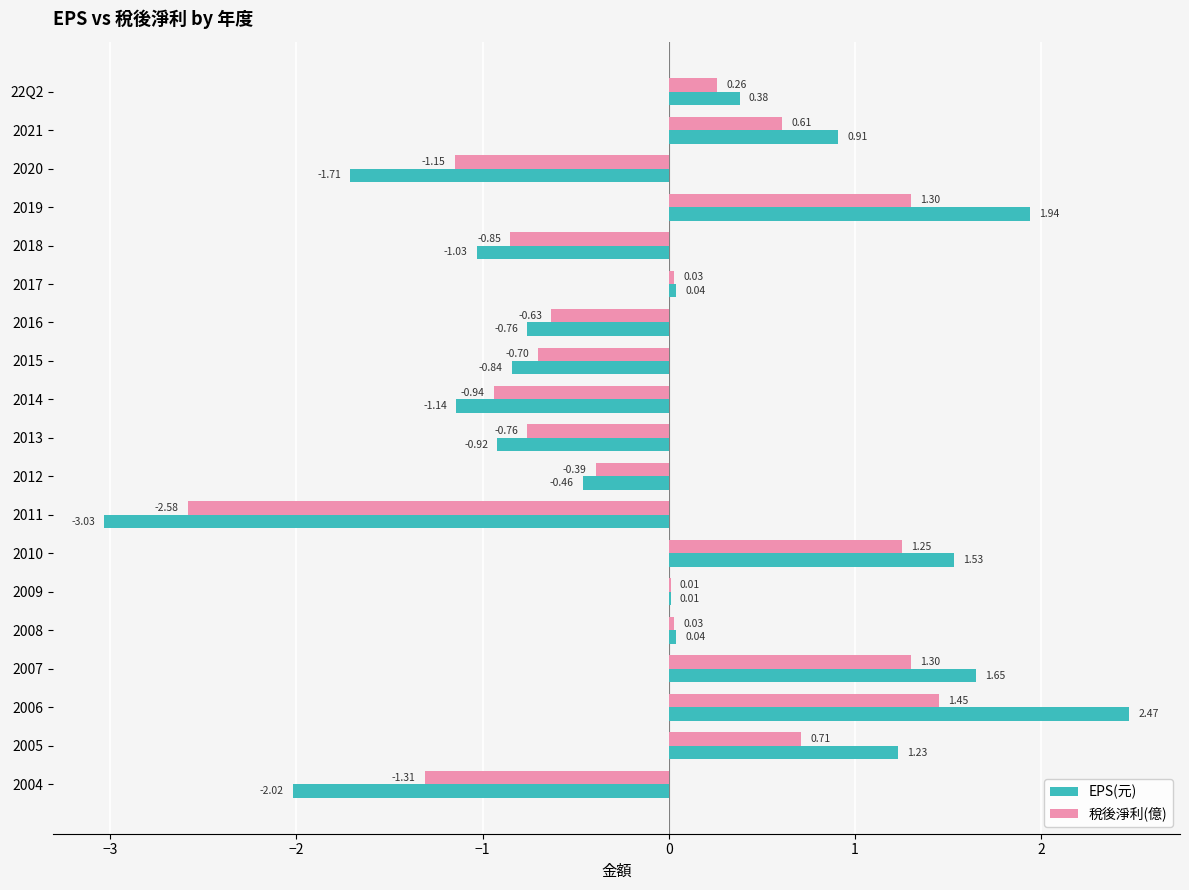

Between 2021 and 2015, which series saw the biggest shift?

EPS(元)